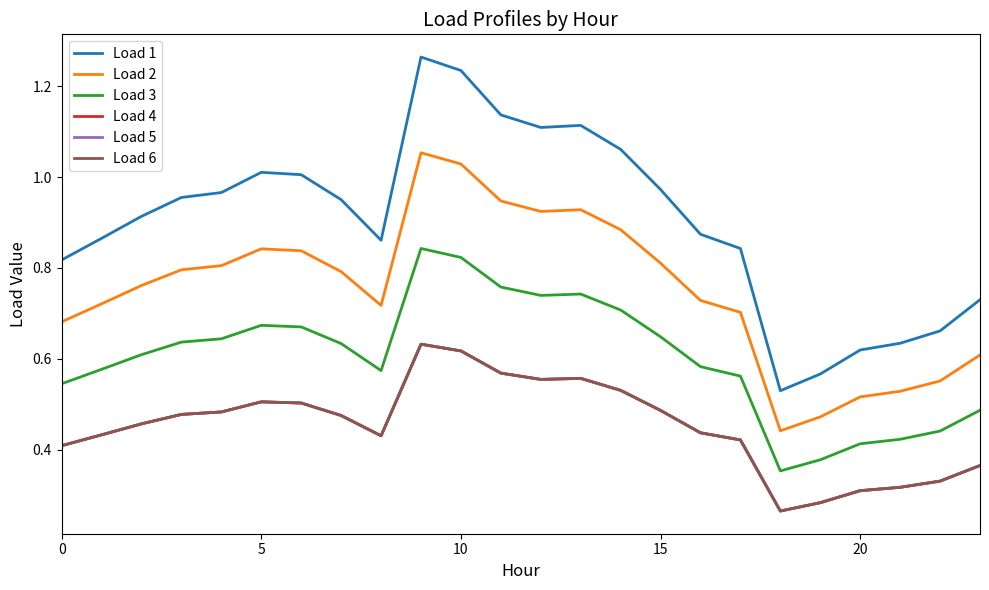

Reading right to left, list all the values displayed in this chart.

Load 1: 0.7	0.7	0.6	0.6	0.6	0.5	0.8	0.9	1.0	1.1	1.1	1.1	1.1	1.2	1.3	0.9	1.0	1.0	1.0	1.0	1.0	0.9	0.9	0.8
Load 2: 0.6	0.6	0.5	0.5	0.5	0.4	0.7	0.7	0.8	0.9	0.9	0.9	0.9	1.0	1.1	0.7	0.8	0.8	0.8	0.8	0.8	0.8	0.7	0.7
Load 3: 0.5	0.4	0.4	0.4	0.4	0.4	0.6	0.6	0.6	0.7	0.7	0.7	0.8	0.8	0.8	0.6	0.6	0.7	0.7	0.6	0.6	0.6	0.6	0.5
Load 4: 0.4	0.3	0.3	0.3	0.3	0.3	0.4	0.4	0.5	0.5	0.6	0.6	0.6	0.6	0.6	0.4	0.5	0.5	0.5	0.5	0.5	0.5	0.4	0.4
Load 5: 0.4	0.3	0.3	0.3	0.3	0.3	0.4	0.4	0.5	0.5	0.6	0.6	0.6	0.6	0.6	0.4	0.5	0.5	0.5	0.5	0.5	0.5	0.4	0.4
Load 6: 0.4	0.3	0.3	0.3	0.3	0.3	0.4	0.4	0.5	0.5	0.6	0.6	0.6	0.6	0.6	0.4	0.5	0.5	0.5	0.5	0.5	0.5	0.4	0.4